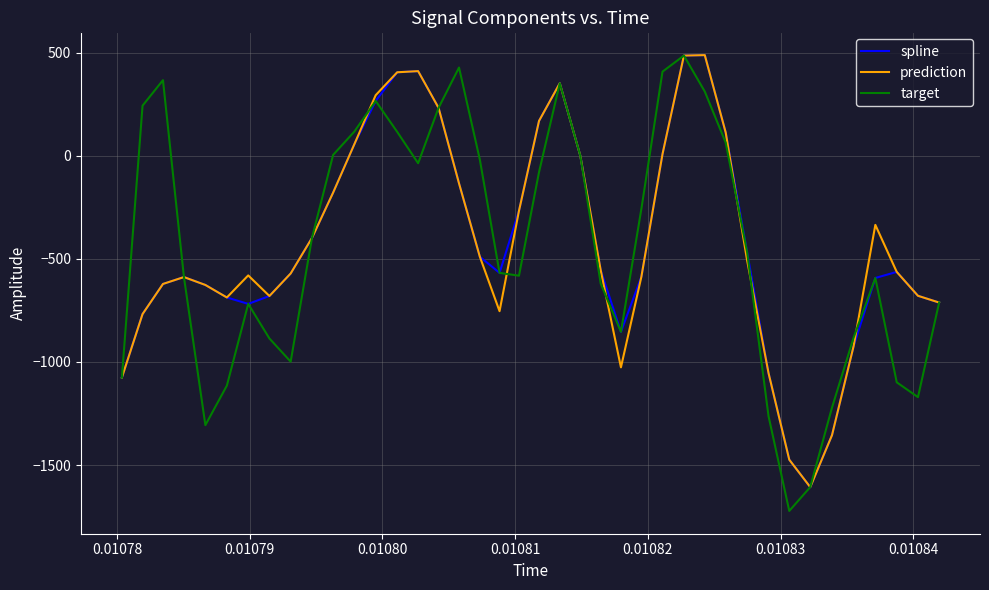

What is the maximum value for spline?

488.7